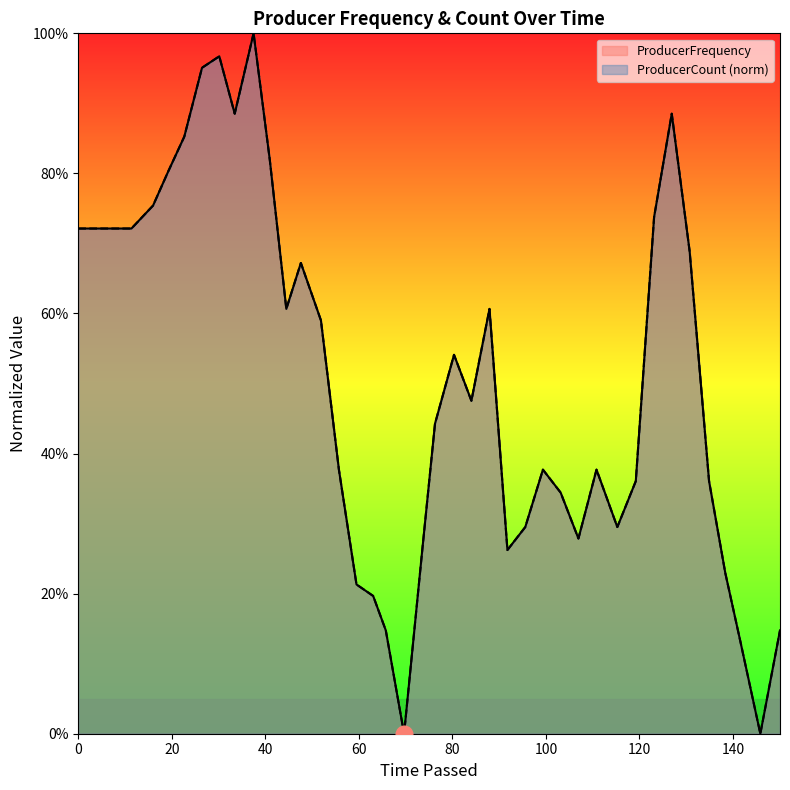

What are all the series names shown in the legend?

ProducerFrequency, ProducerCount (norm)